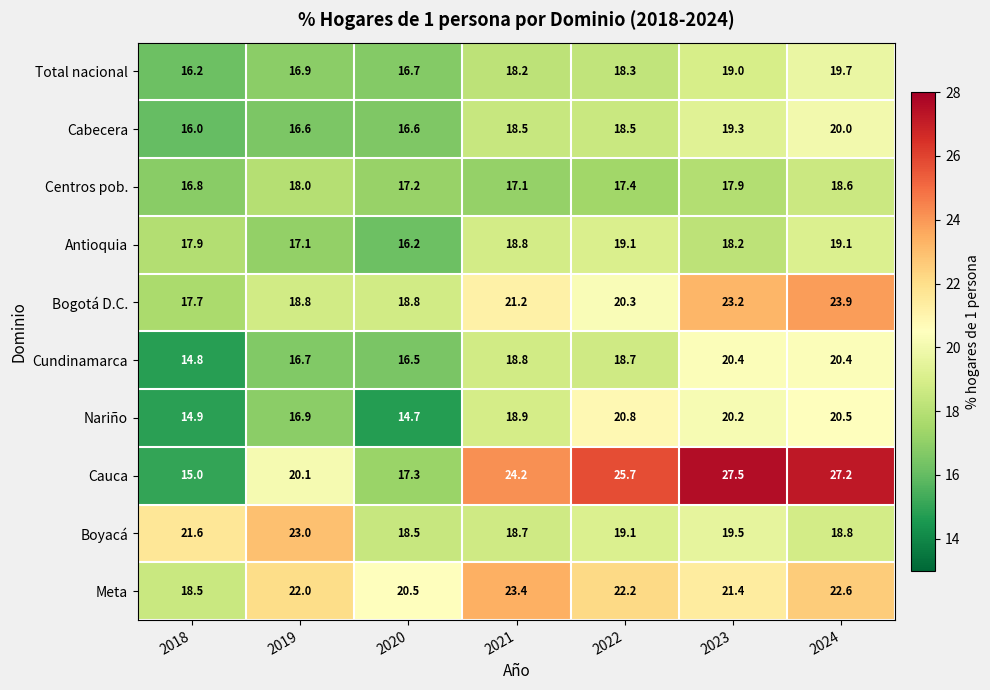

Rank the series by their maximum value, from lowest to highest.

Centros pob., Antioquia, Total nacional, Cabecera, Cundinamarca, Nariño, Boyacá, Meta, Bogotá D.C., Cauca